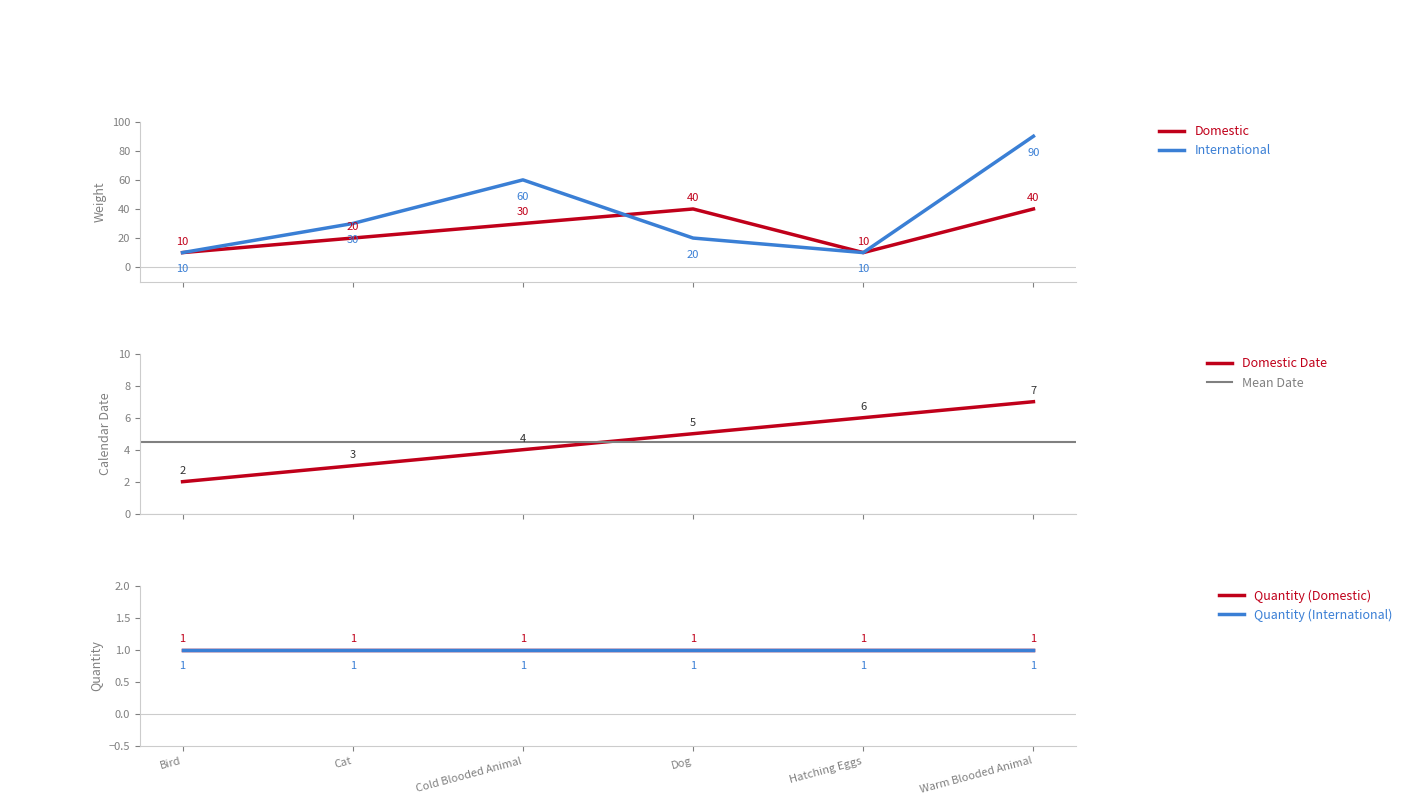

What is the sum of the Domestic_Weight values at Cat and Hatching Eggs?

30